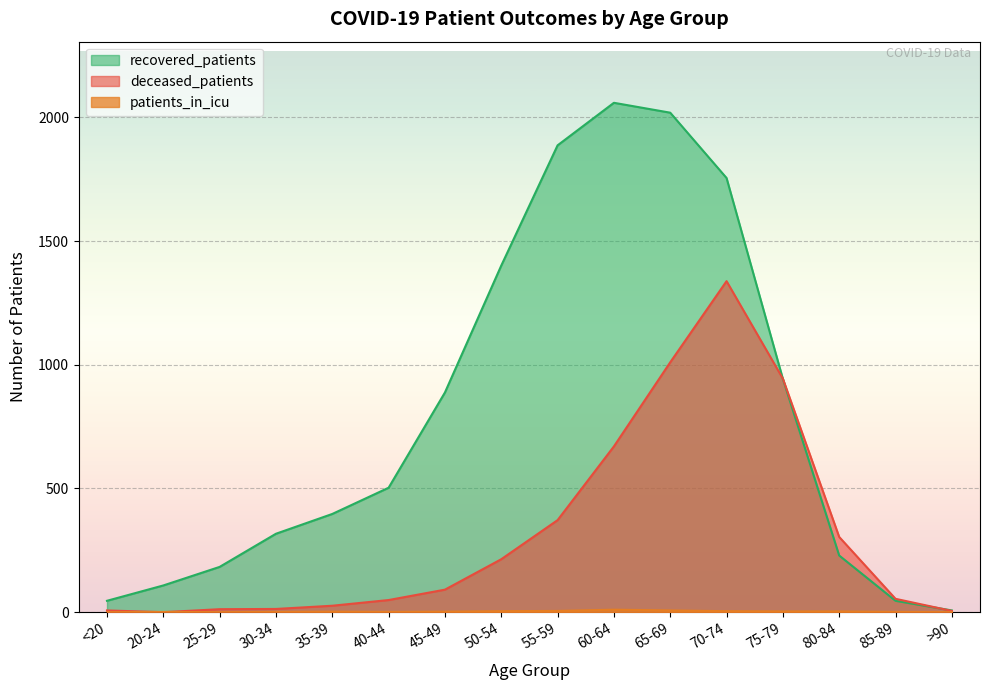

The value of patients_in_icu at 75-79 is 2. True or false?

False